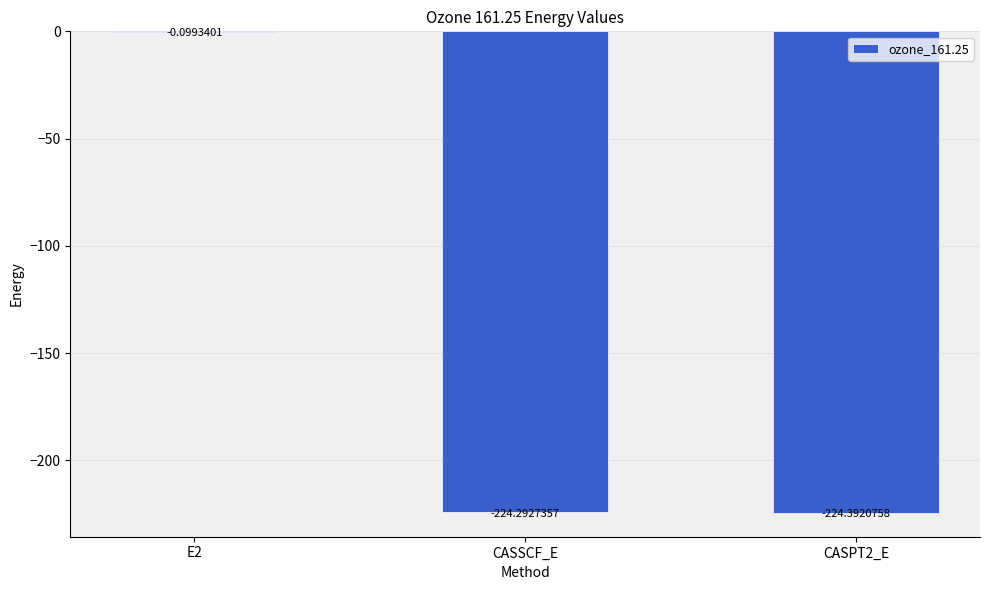

What is the sum of all values?

-448.8